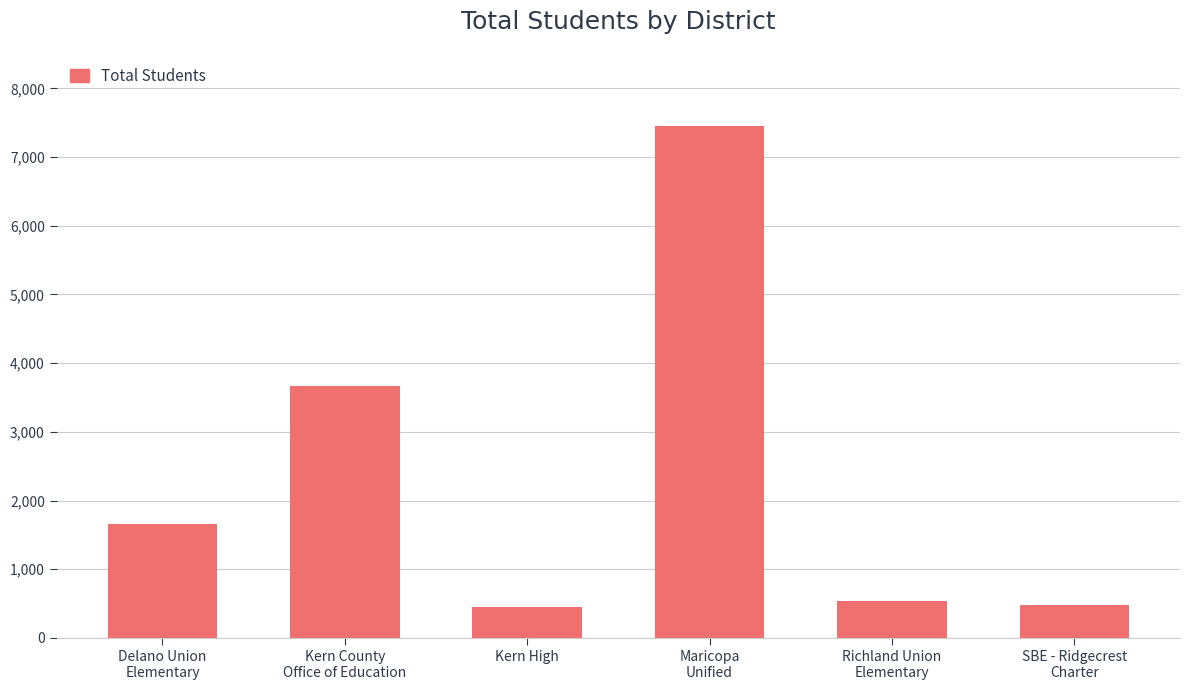

How many data points are less than 1661?

3